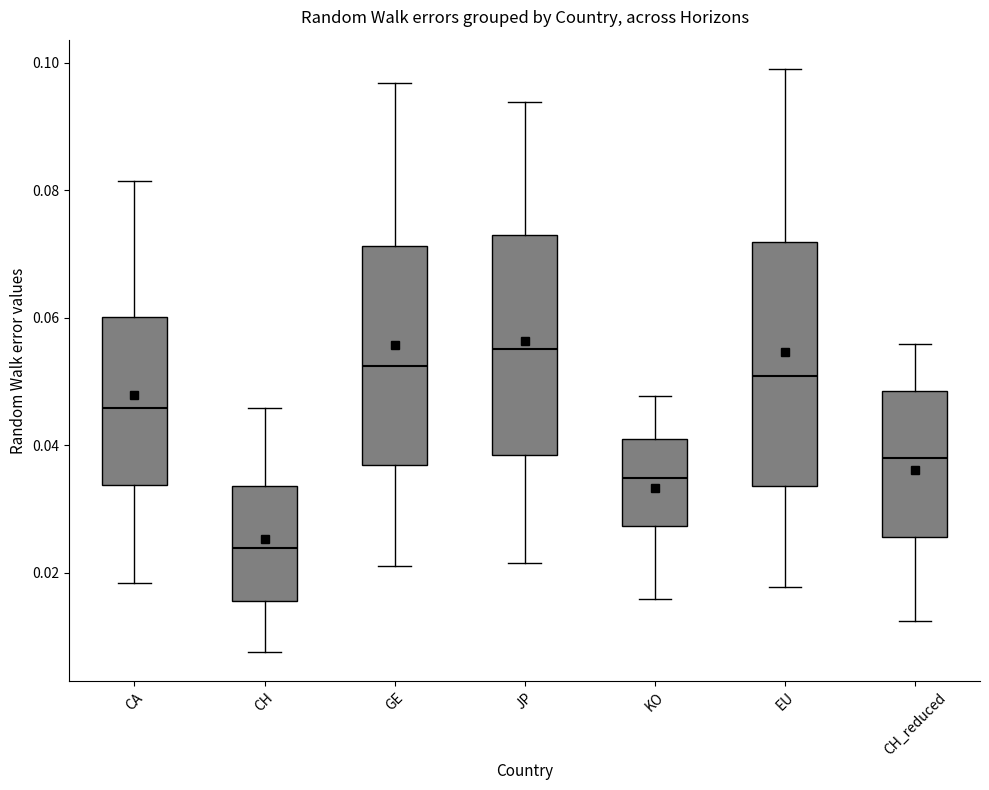

Where is the upper edge of the box for CH on the y-axis? The values are not printed on the chart, so give them approximately, as read against the axis.

0.034